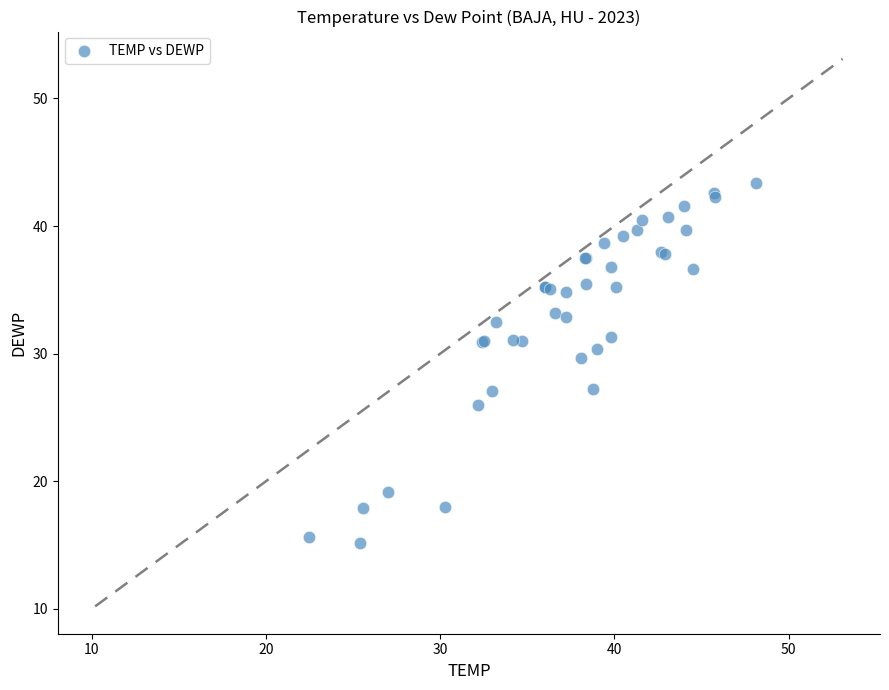

What Y value in the scatter plot is closest to 29?

29.7